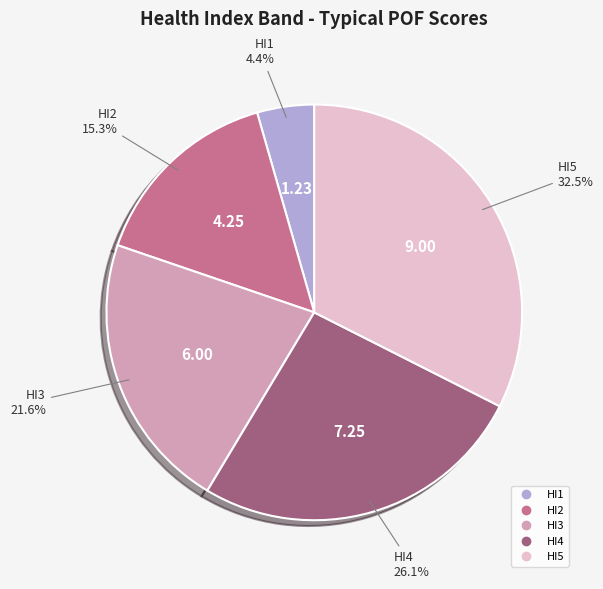

Is there a majority slice in this chart?

No